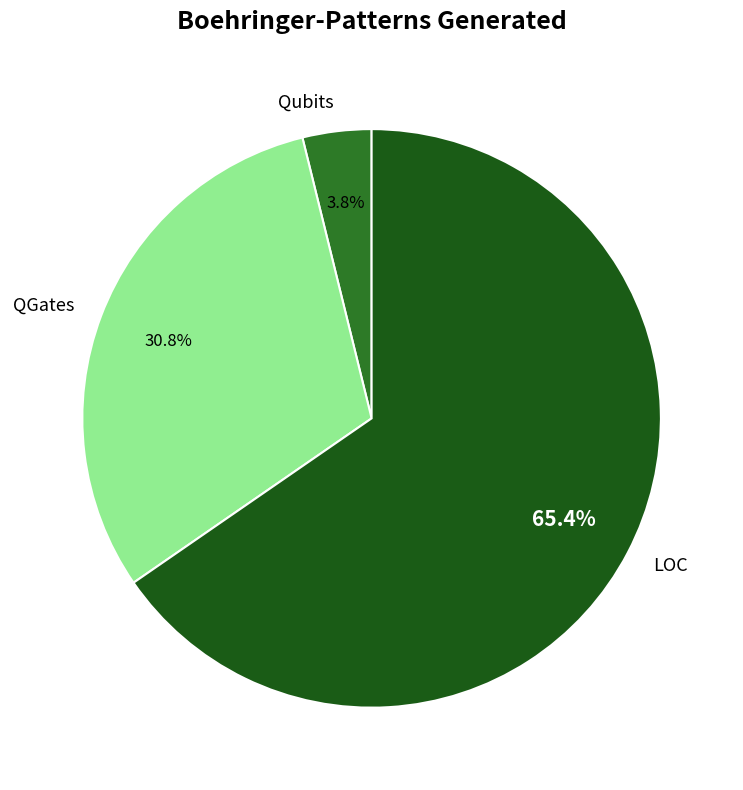

To the nearest percent, what portion does QGates represent?

31%